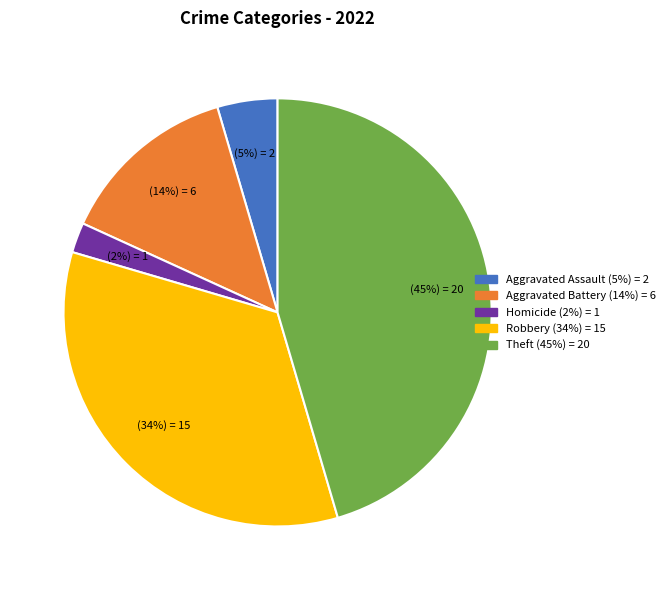

To the nearest percent, what is the difference between the largest and smallest slice percentages?

43%